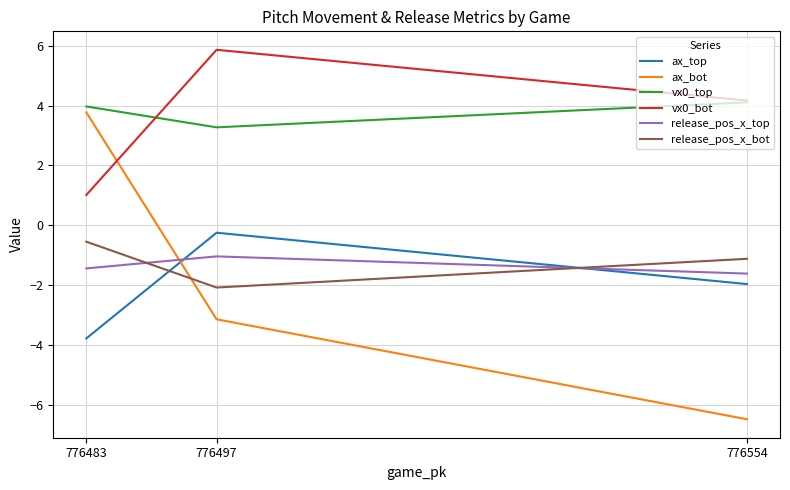

What is the value of the release_pos_x_bot point at the 2nd from the left?

-2.1